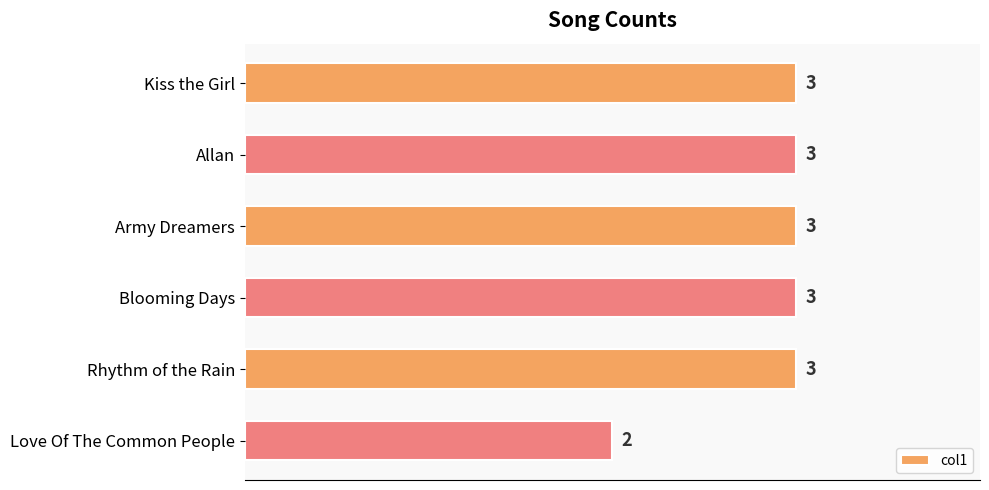

What position from the bottom is Love Of The Common People?

1